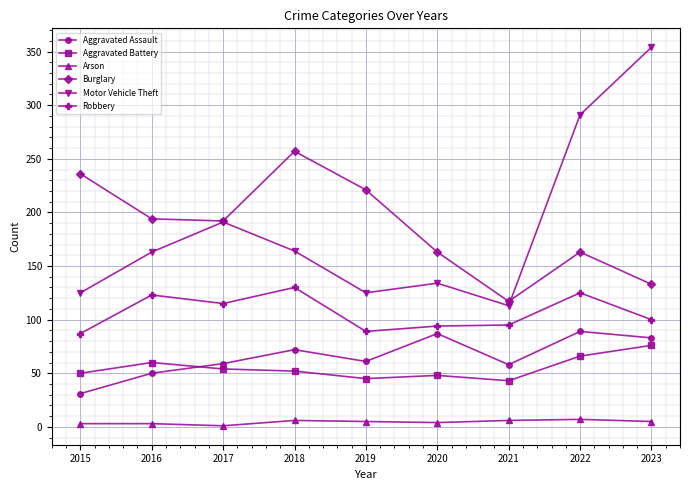

At 2019, list the series in order from smallest to largest.

Arson, Aggravated Battery, Aggravated Assault, Robbery, Motor Vehicle Theft, Burglary